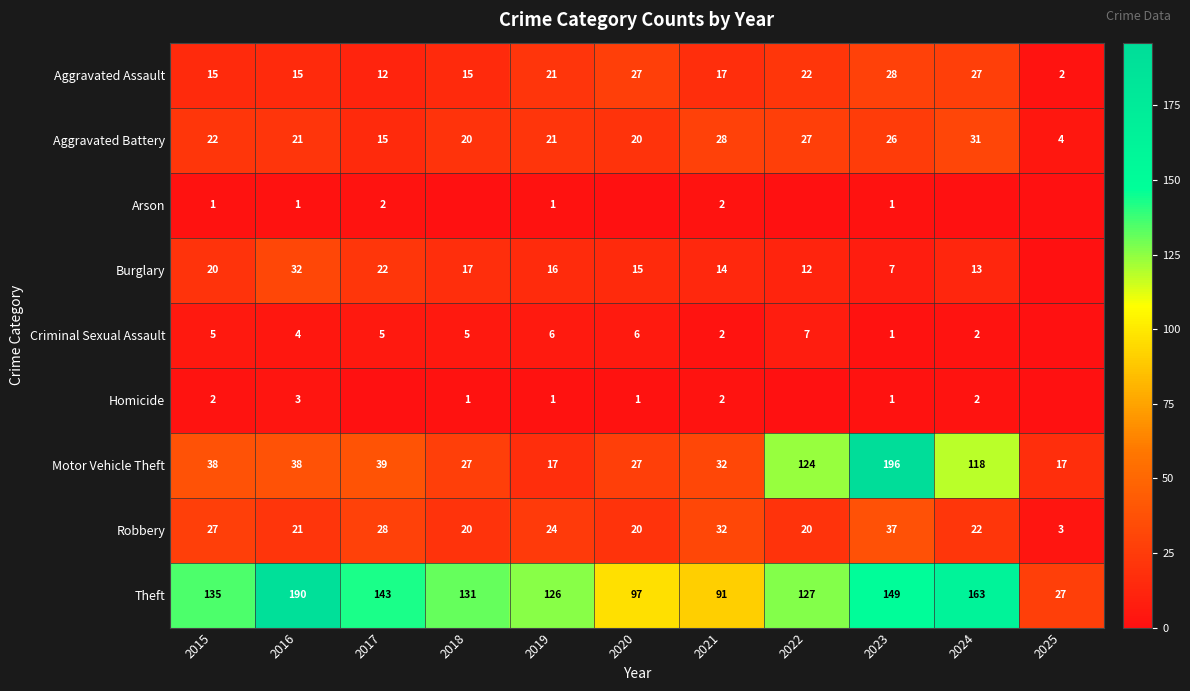

What is the sum of the Robbery values at 2022 and 2015?

47